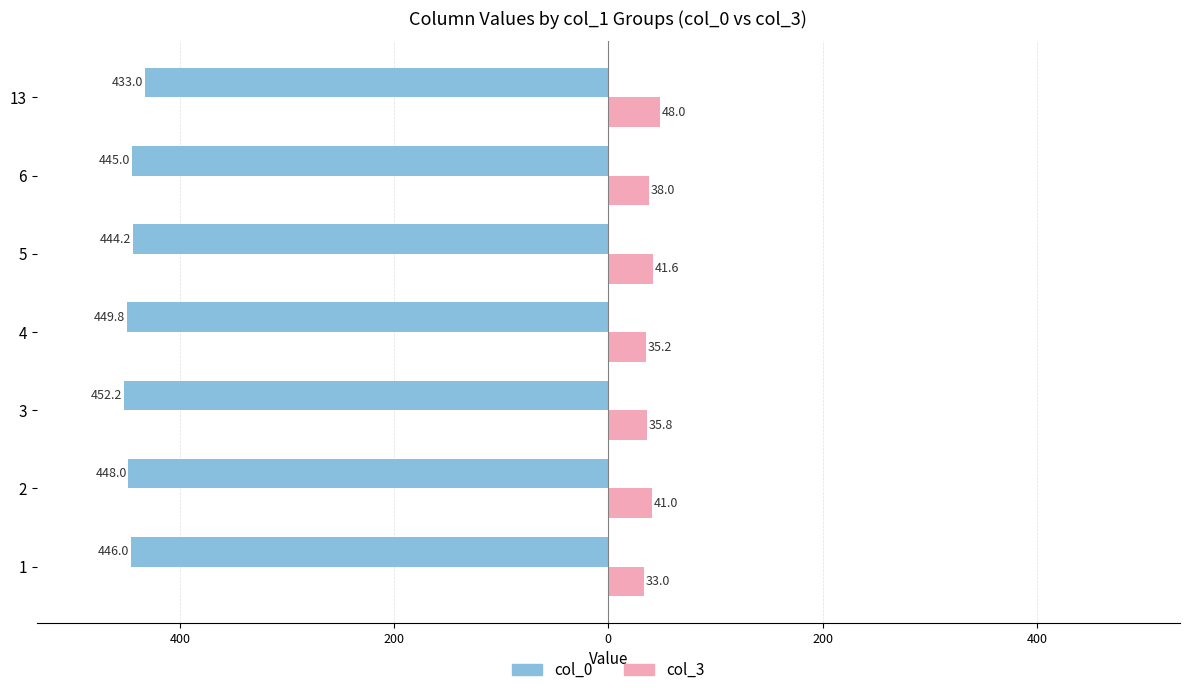

What are all the series names shown in the legend?

col_0, col_3